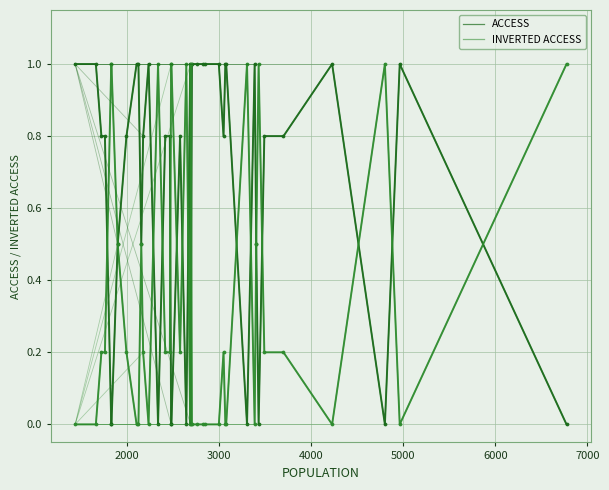

Which series has the largest range (max minus min)?

ACCESS